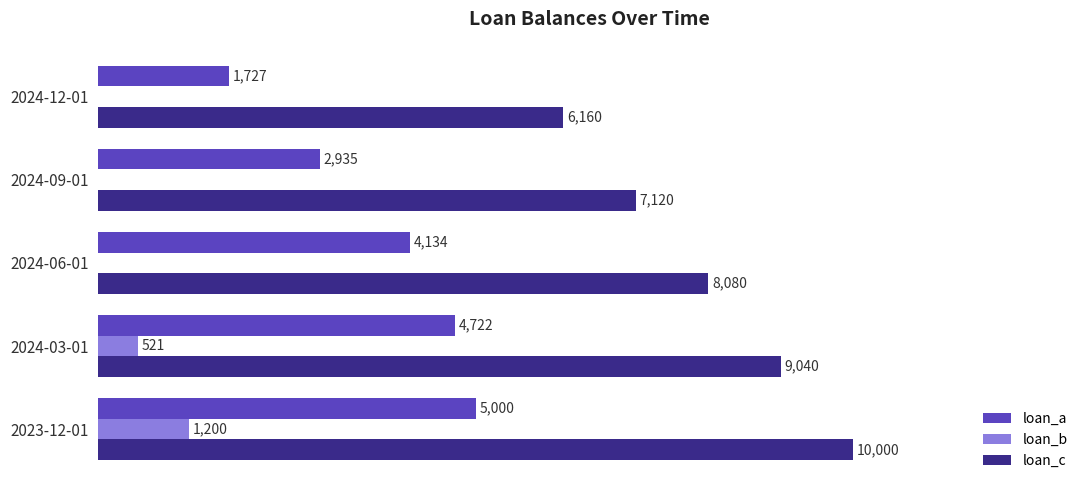

Which series changed the most between 2024-09-01 and 2024-12-01?

loan_a